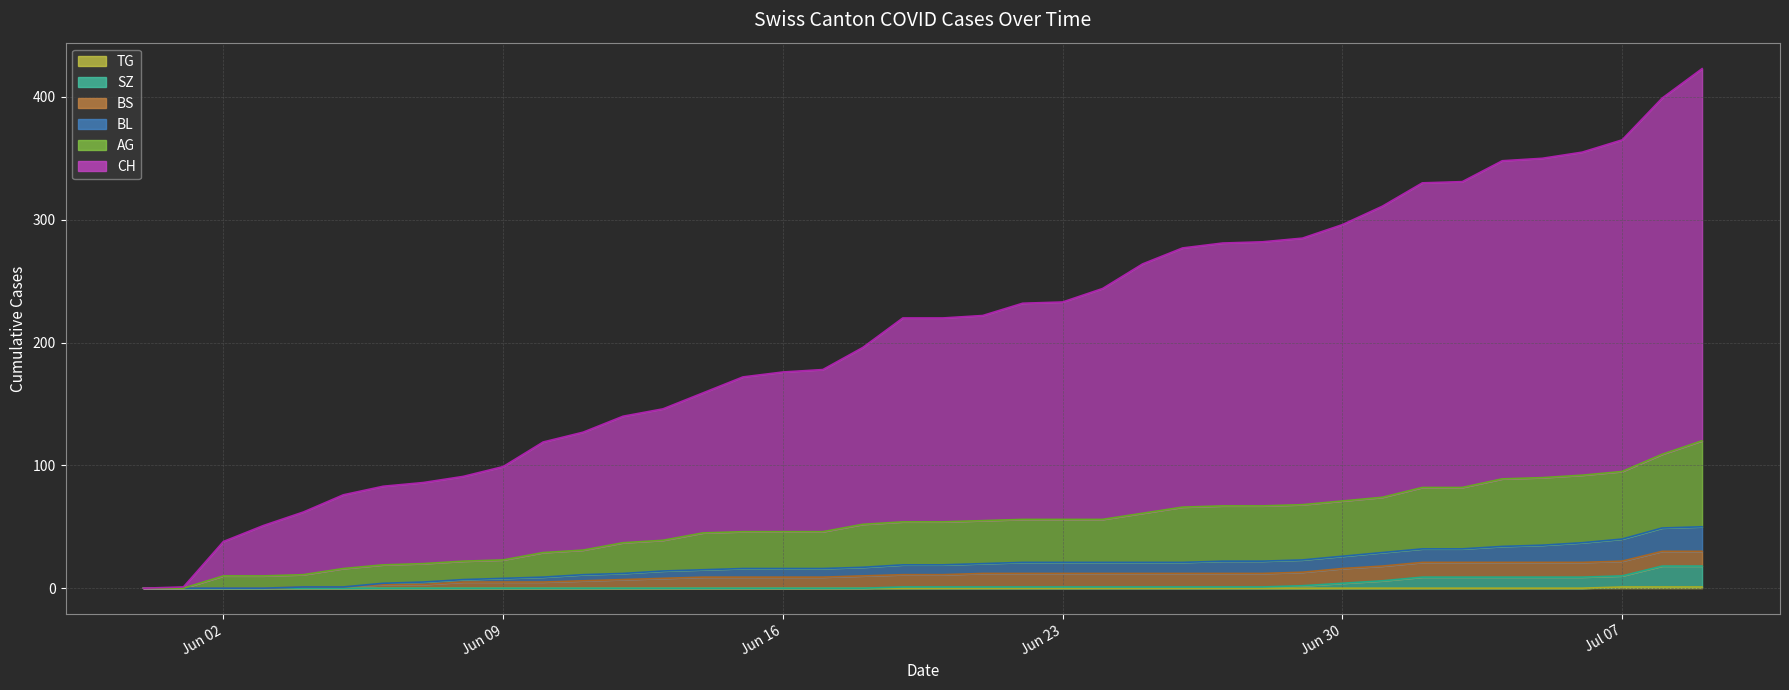

What is the value of the BL point at the 15th from the left?

15